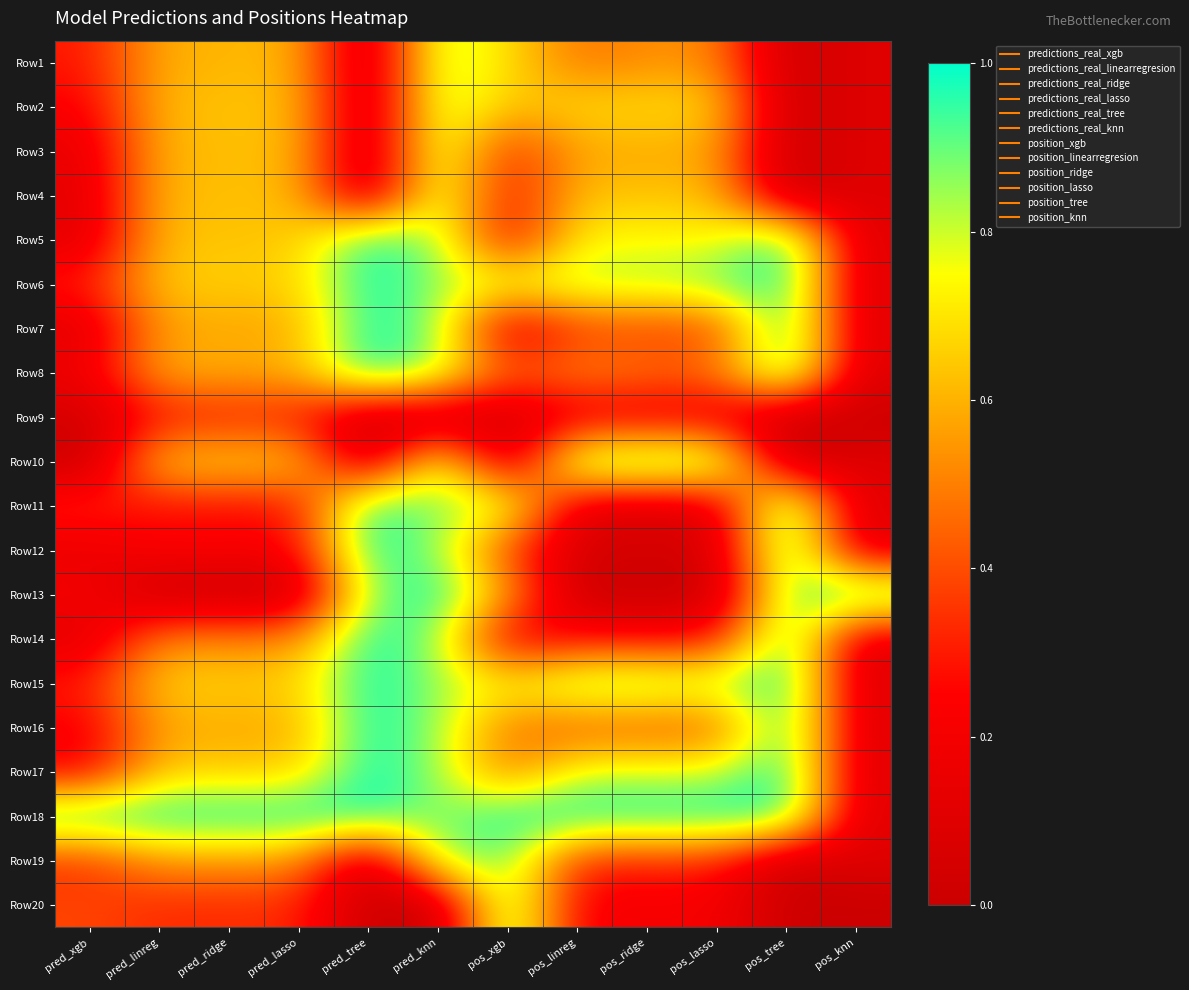

Which series has the widest spread of values?

Row13